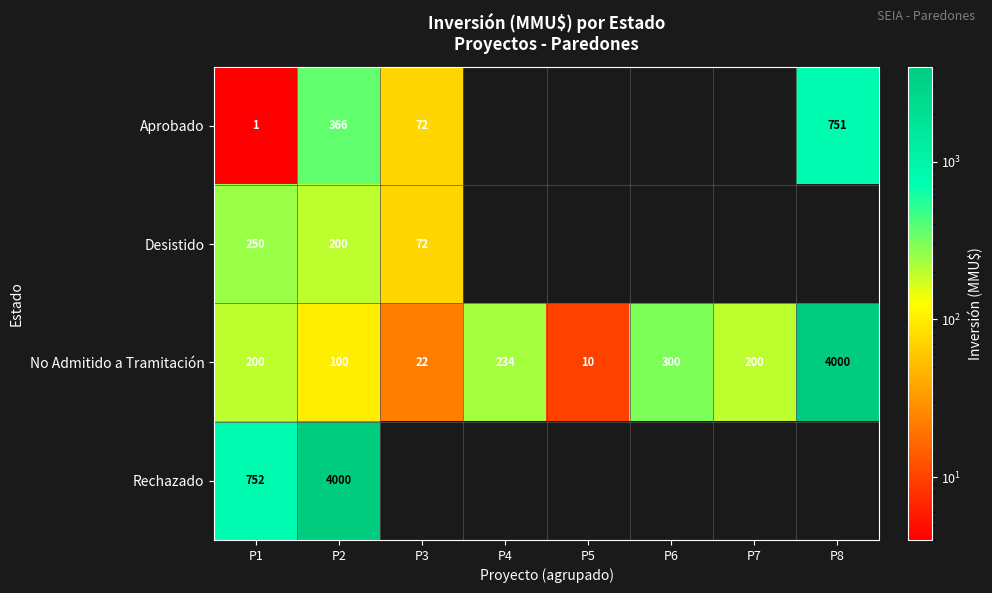

The No Admitido a Tramitación series shows 200 at P1. True or false?

True